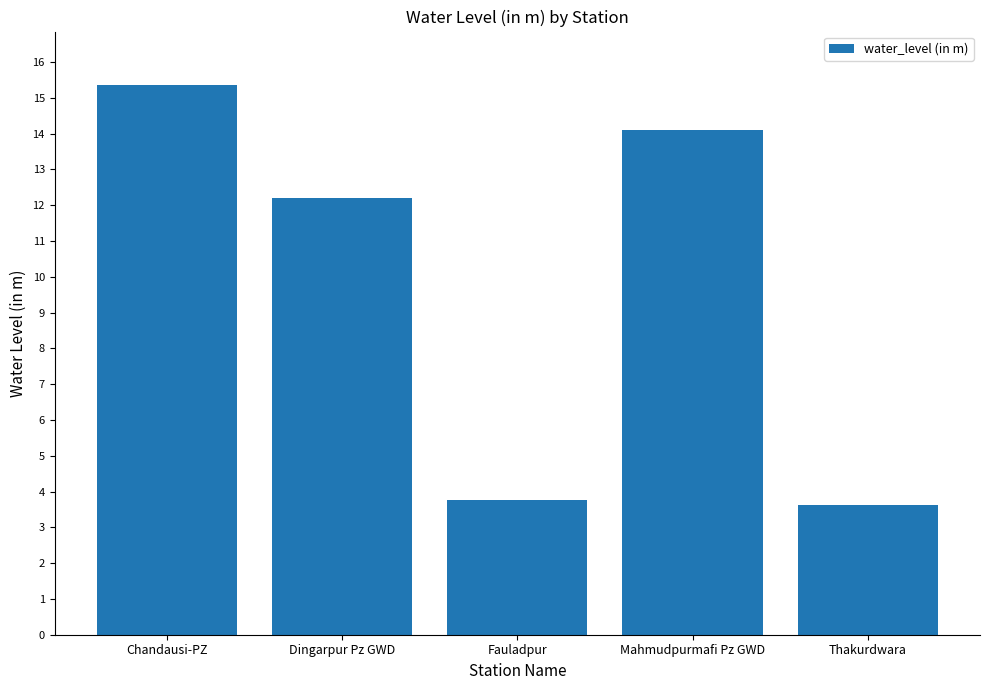

At which category does the chart reach its peak across all series?

Chandausi-PZ